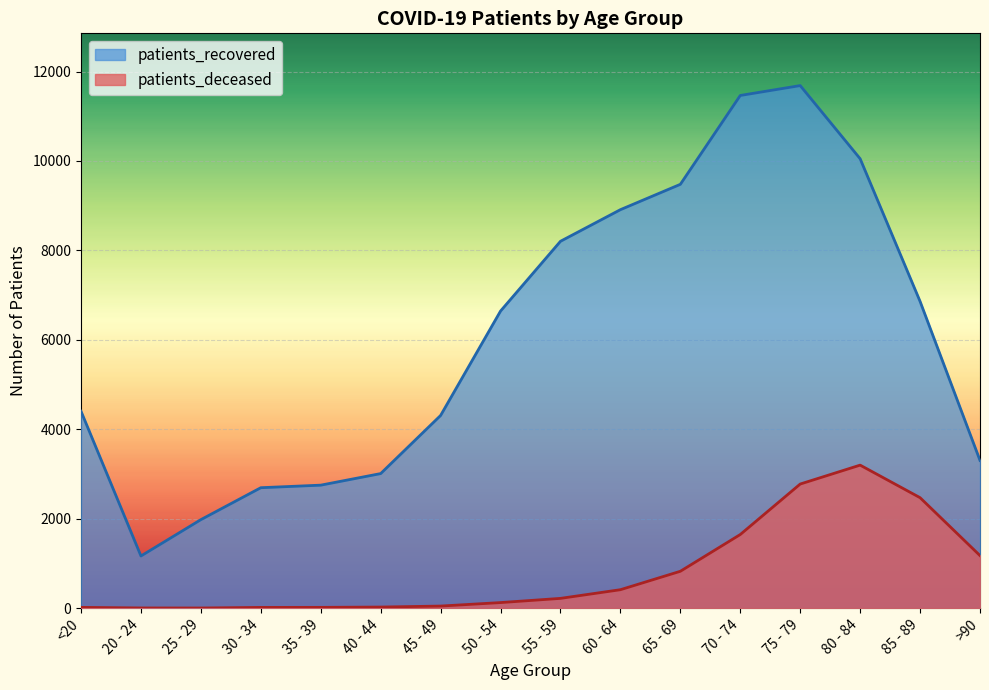

True or false: patients_recovered has more than 0 interior local peaks.

True